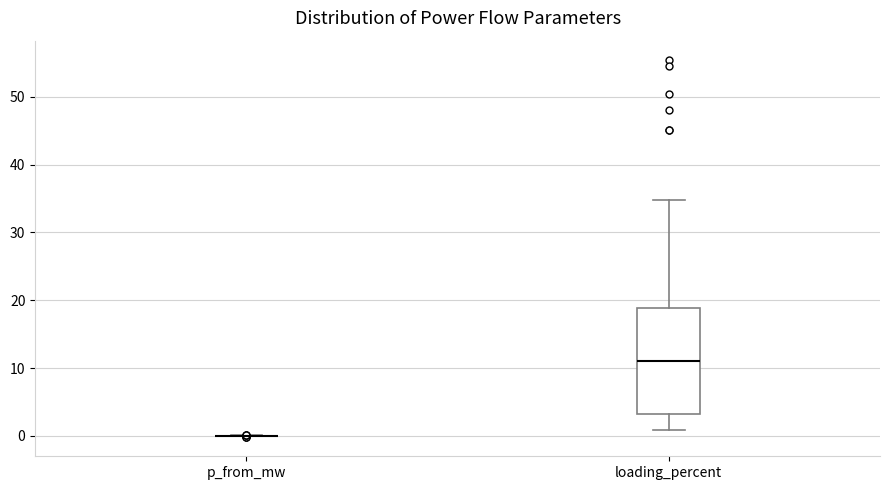

Comparing the boxes themselves (not the whiskers), which one is the tallest?

loading_percent